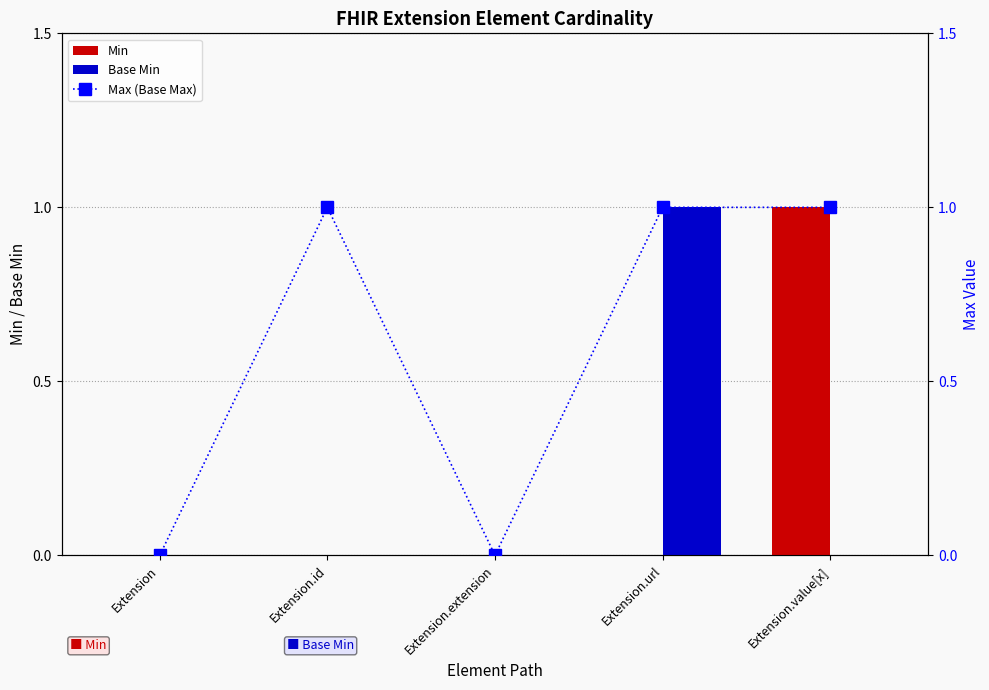

At which category is the sum across all series the highest?

Extension.url